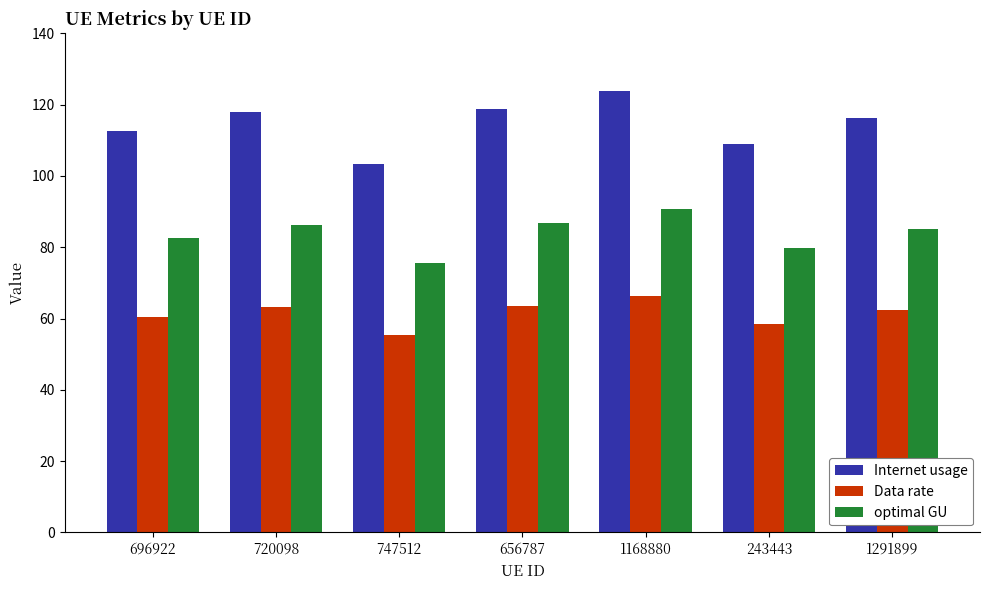

Which category has the highest value in the optimal GU series?

1168880